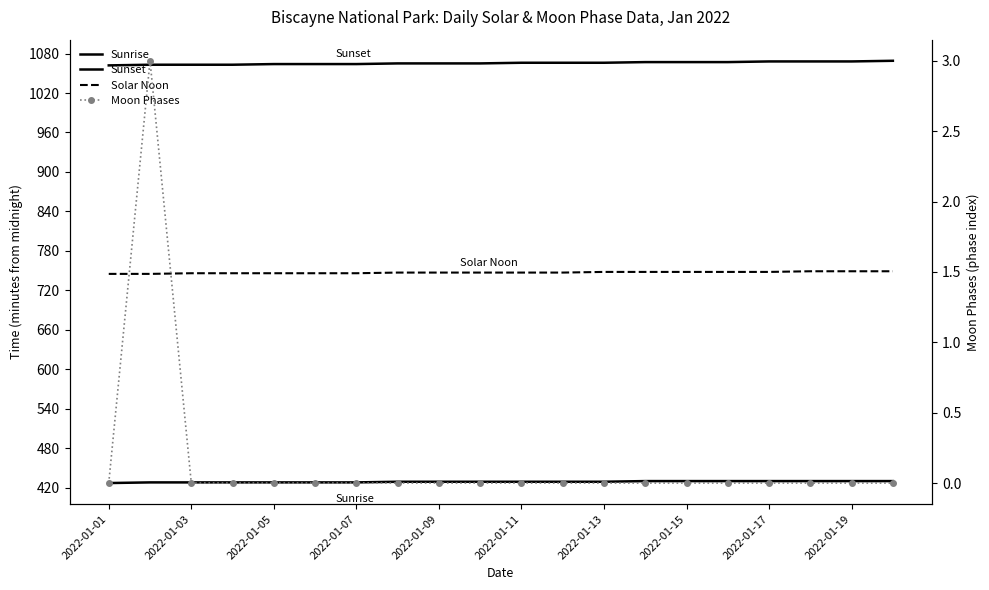

Rank the series by their maximum value, from highest to lowest.

Sunset, Solar Noon, Sunrise, Moon Phases